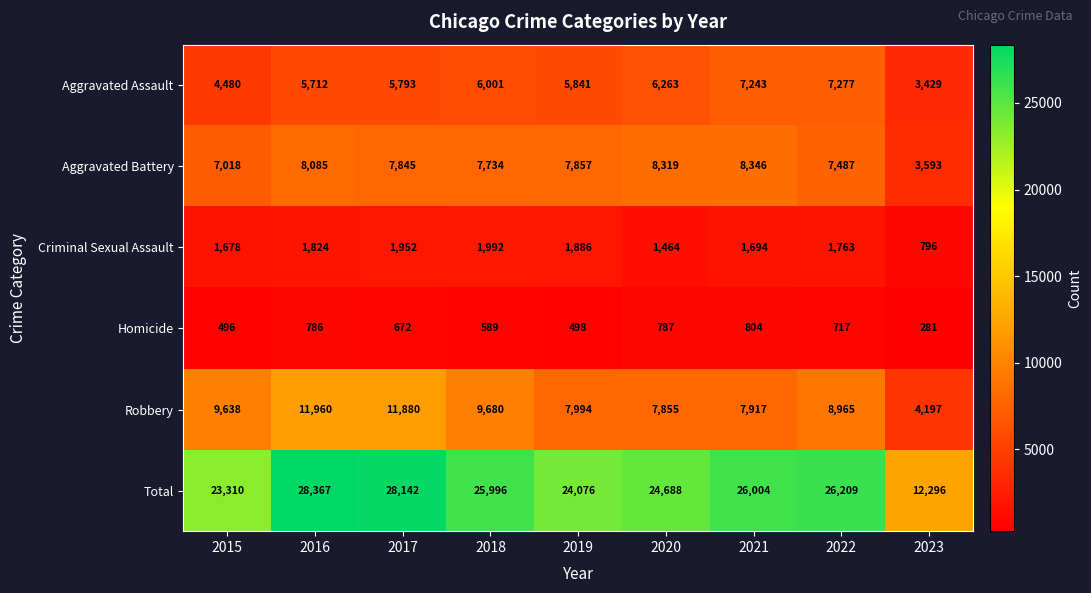

How many data points does each series have?

9